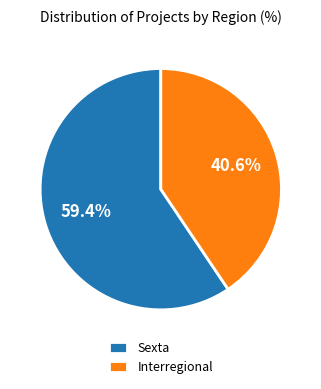

Which category has the smallest portion of the pie?

Interregional